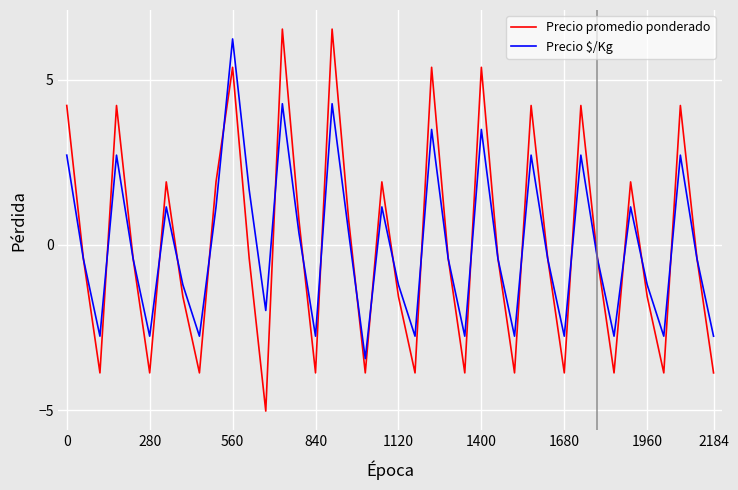

What is the minimum value shown in the chart?

-5.0